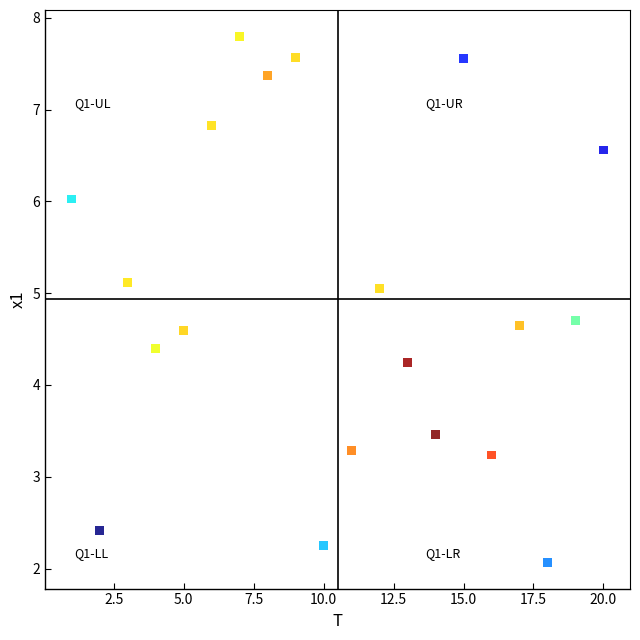

What Y value in the scatter plot is closest to 4?

4.2